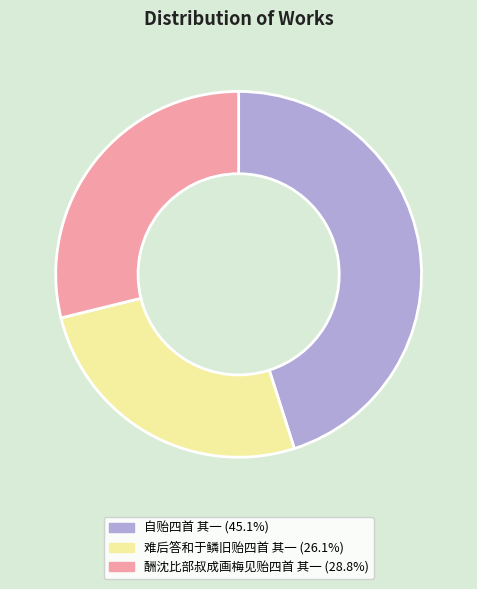

Is there a majority slice in this chart?

No